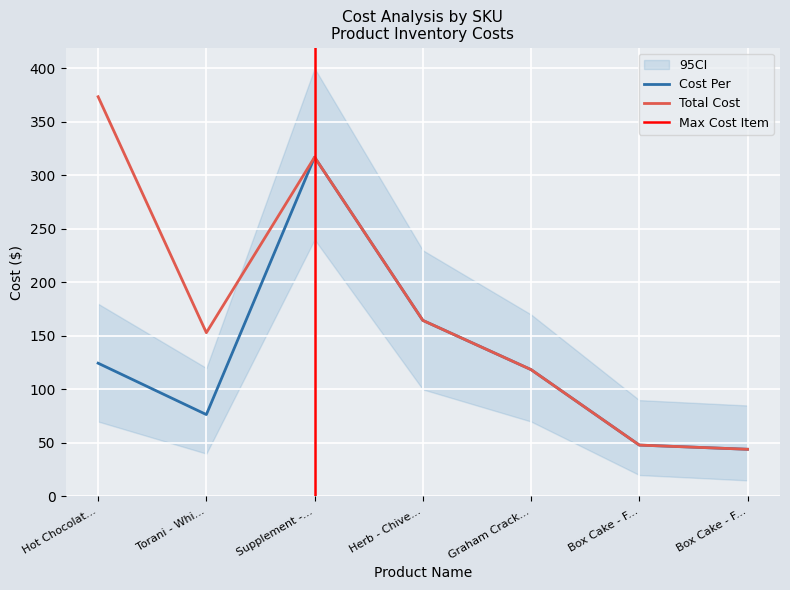

At which label does Cost Per reach its minimum?

Box Cake - F...